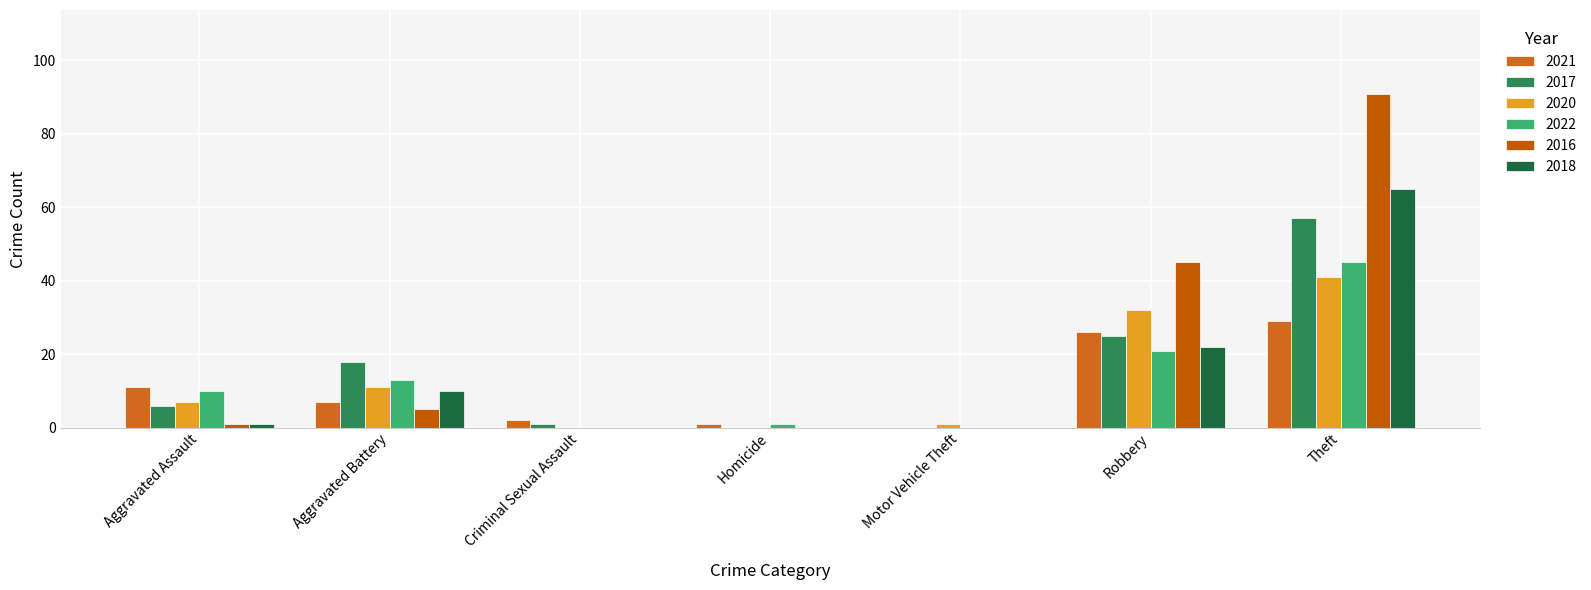

Where is 2022 nearest to the value 22?

Robbery